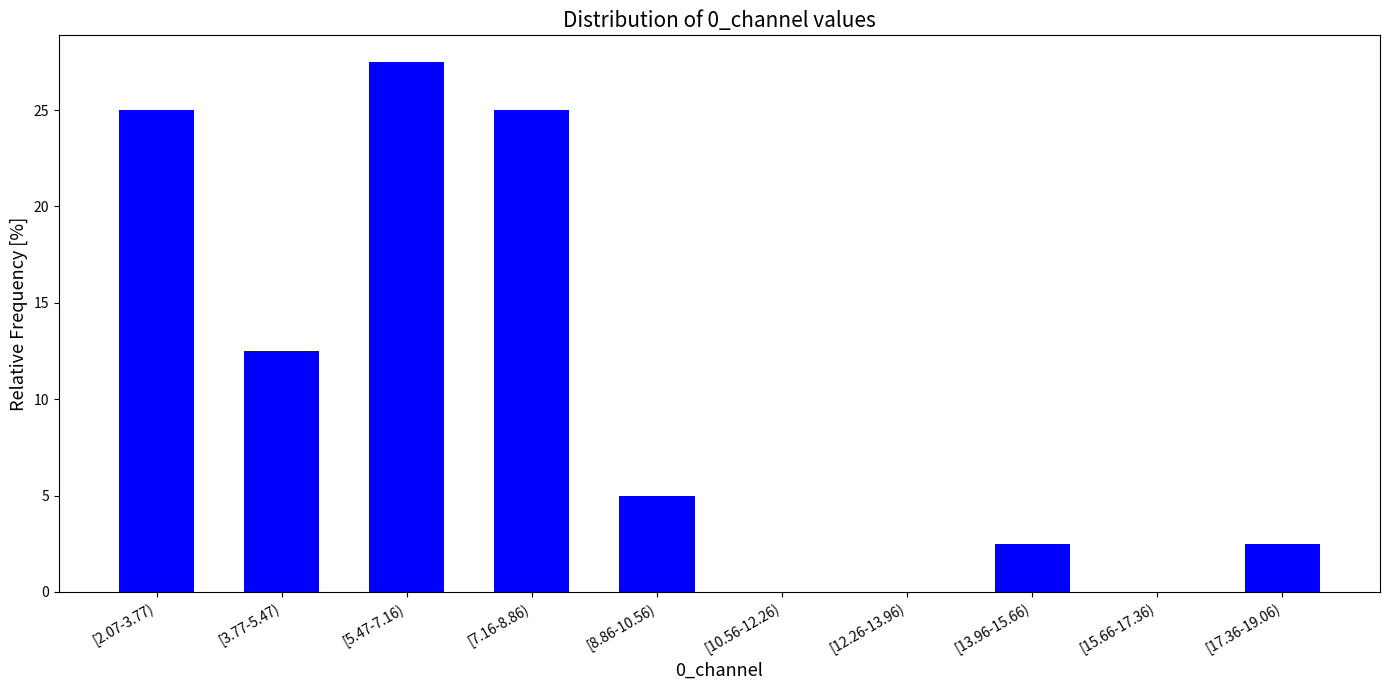

Reading left to right, transcribe all the data shown in this chart.

[2.07-3.77)=25.0	[3.77-5.47)=12.5	[5.47-7.16)=27.5	[7.16-8.86)=25.0	[8.86-10.56)=5.0	[10.56-12.26)=0.0	[12.26-13.96)=0.0	[13.96-15.66)=2.5	[15.66-17.36)=0.0	[17.36-19.06)=2.5